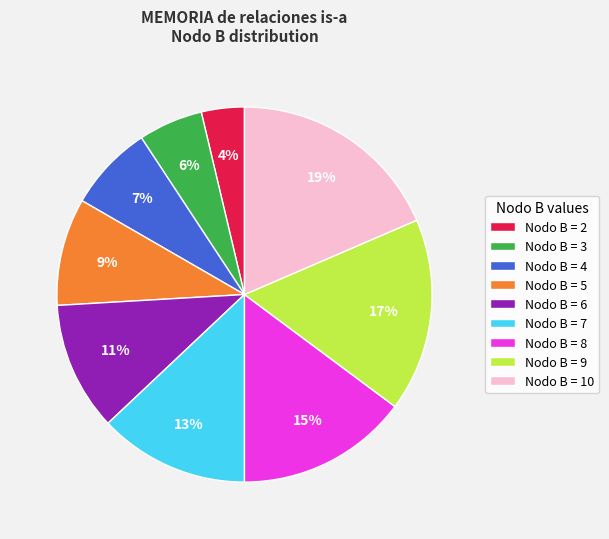

Rank the categories by value from lowest to highest.

Nodo B = 2, Nodo B = 3, Nodo B = 4, Nodo B = 5, Nodo B = 6, Nodo B = 7, Nodo B = 8, Nodo B = 9, Nodo B = 10